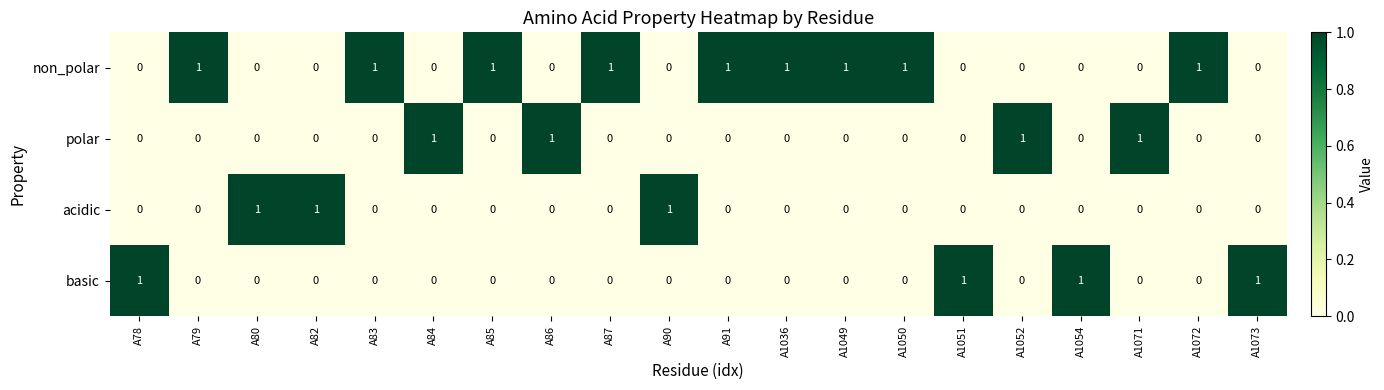

What is the sum of all basic values?

4